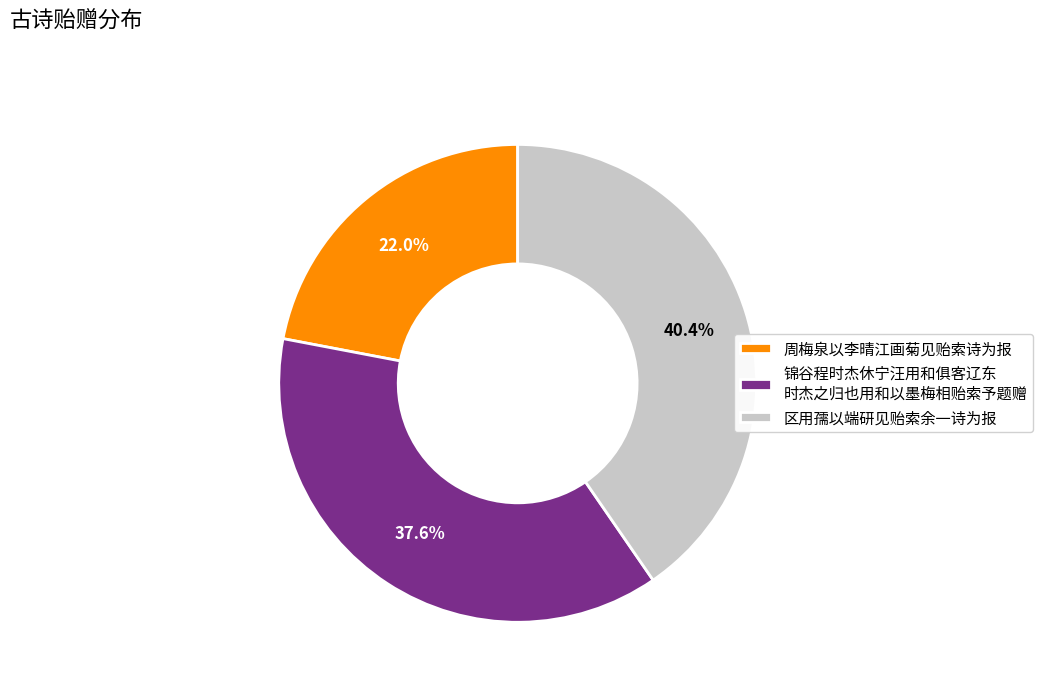

True or false: 周梅泉以李晴江画菊见贻索诗为报 accounts for 35% of the total.

False